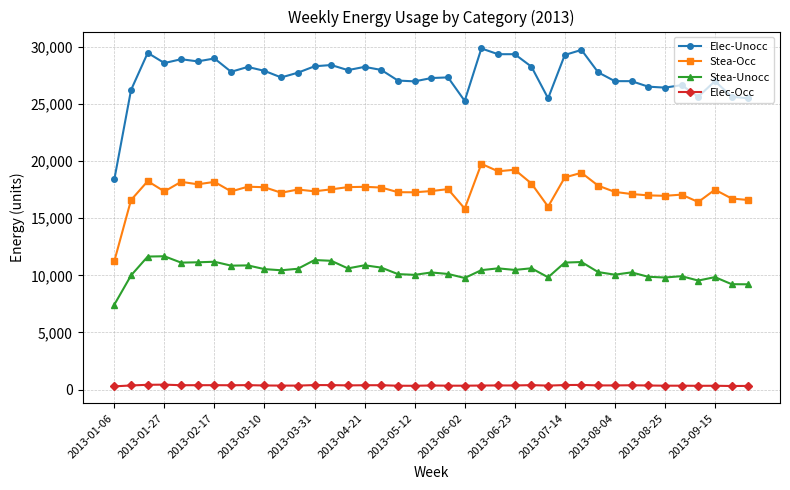

What is the average value of the Elec-Occ series?

357.8